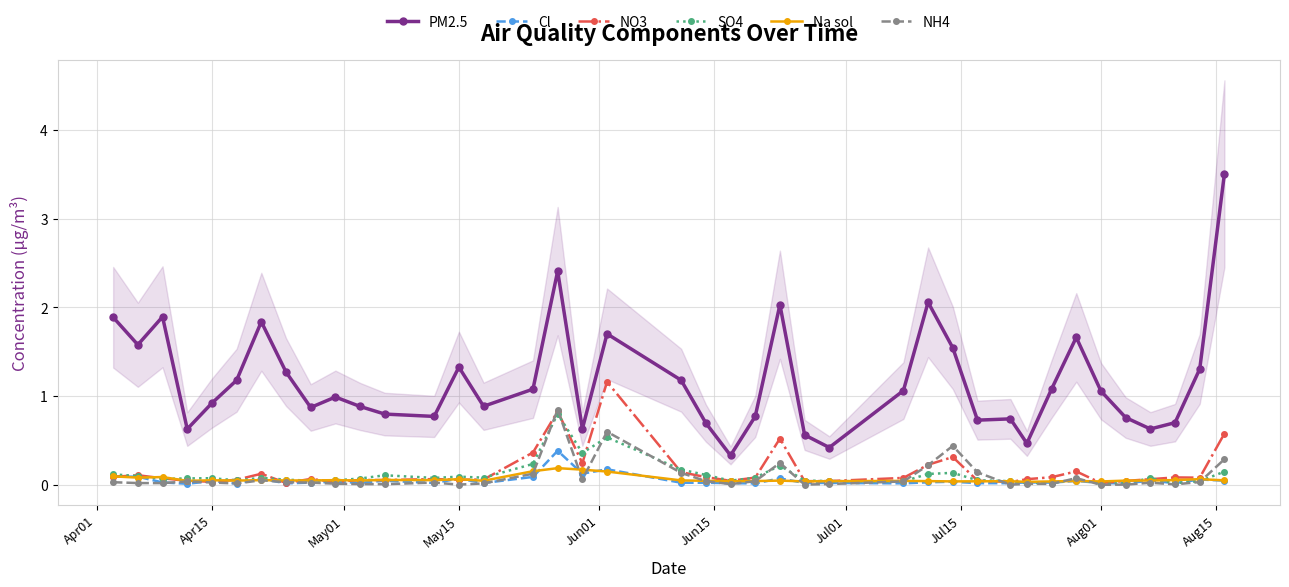

At how many categories does at least one series exceed 1?

20